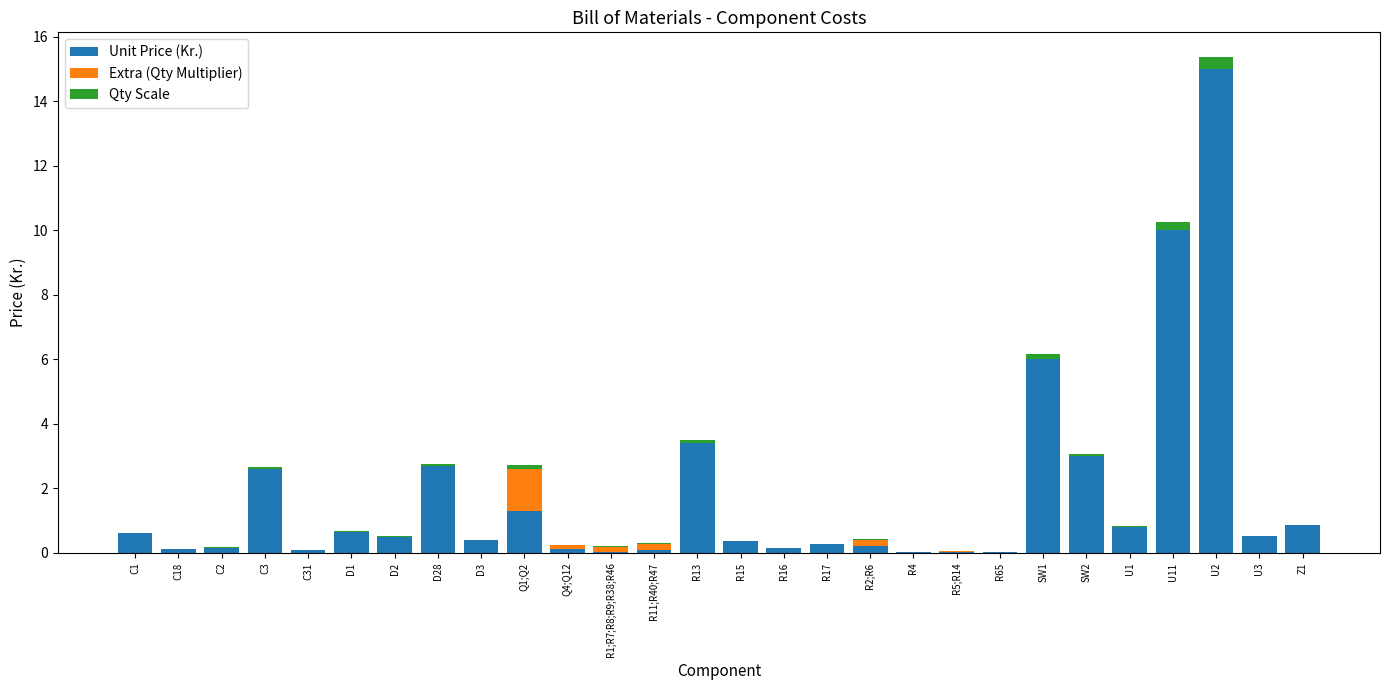

What is the highest value of the Unit Price (Kr.) series?

15.0